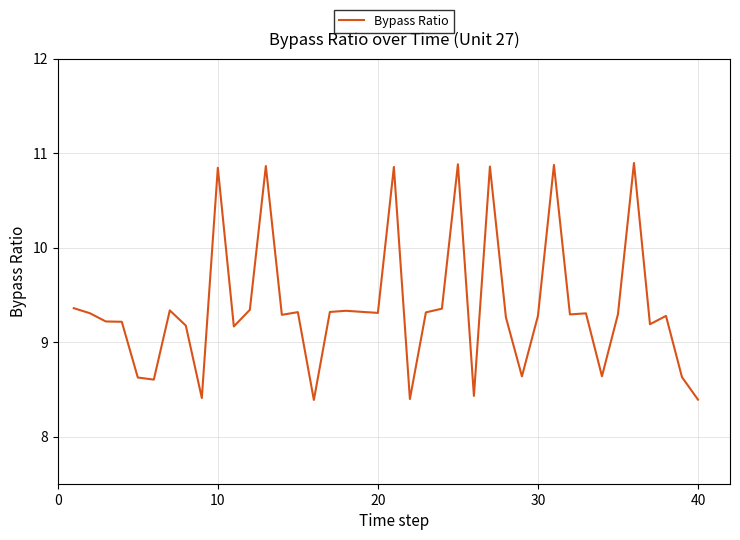

What is the smallest value displayed?

8.4